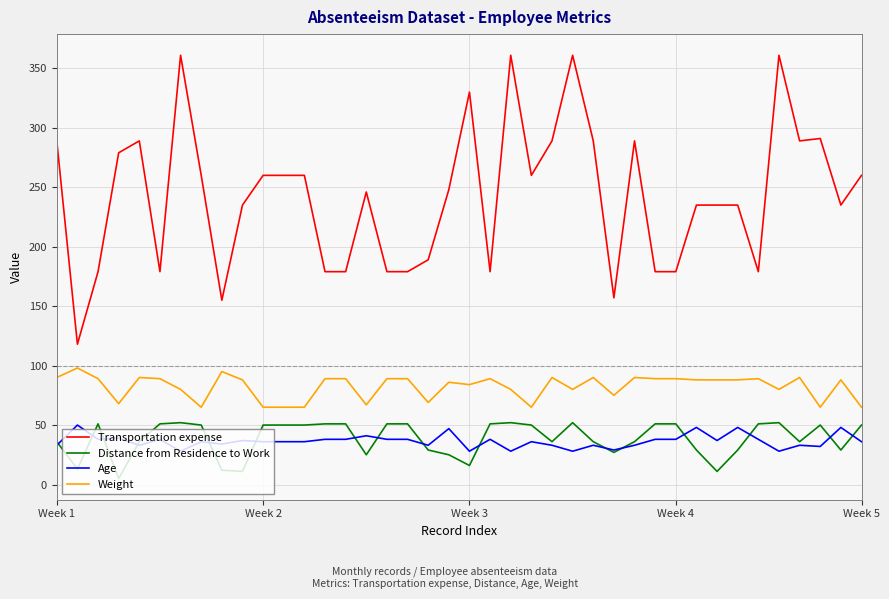

True or false: Age has more than 2 interior local peaks.

True